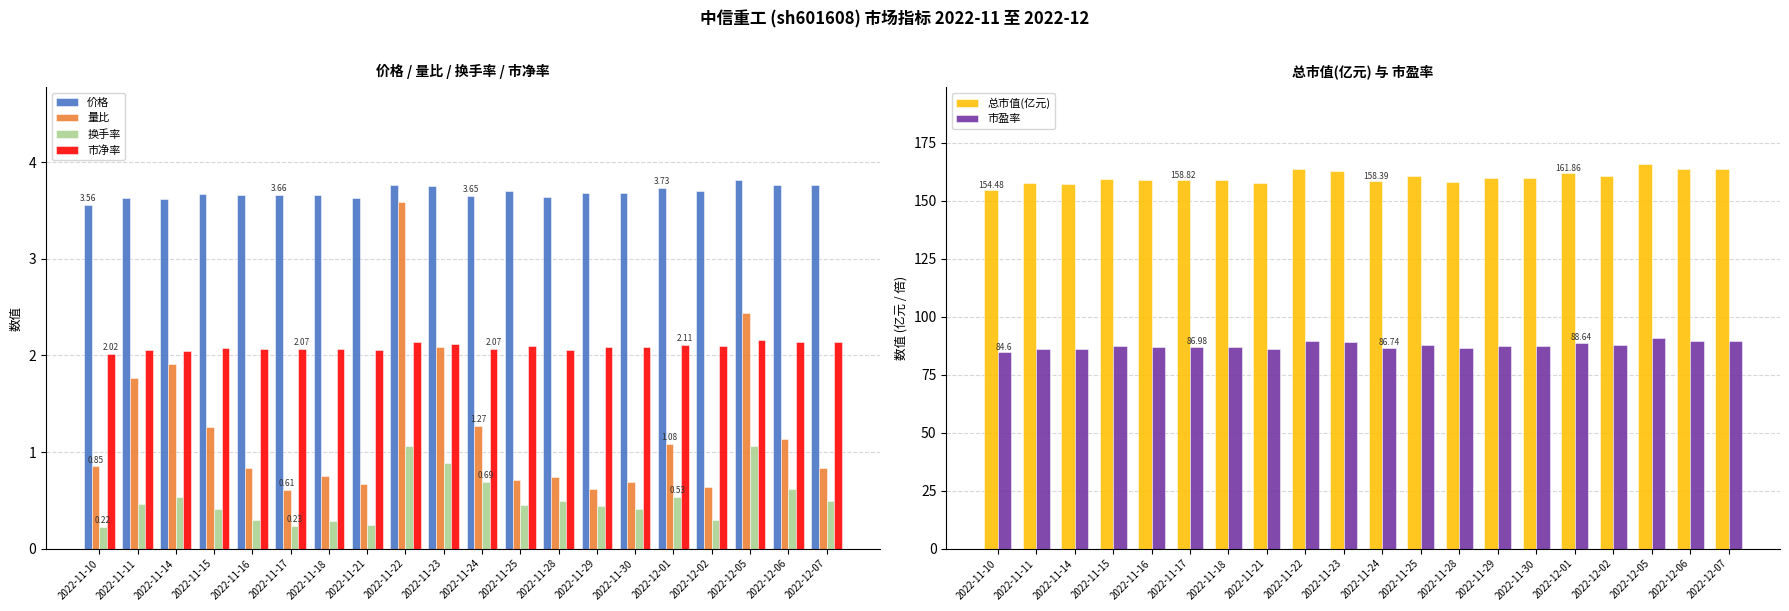

What is the label of the 13th bar from the left?

2022-11-28